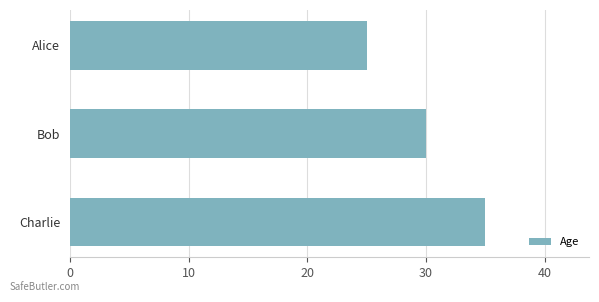

What is the difference between the values at Bob and Charlie?

5